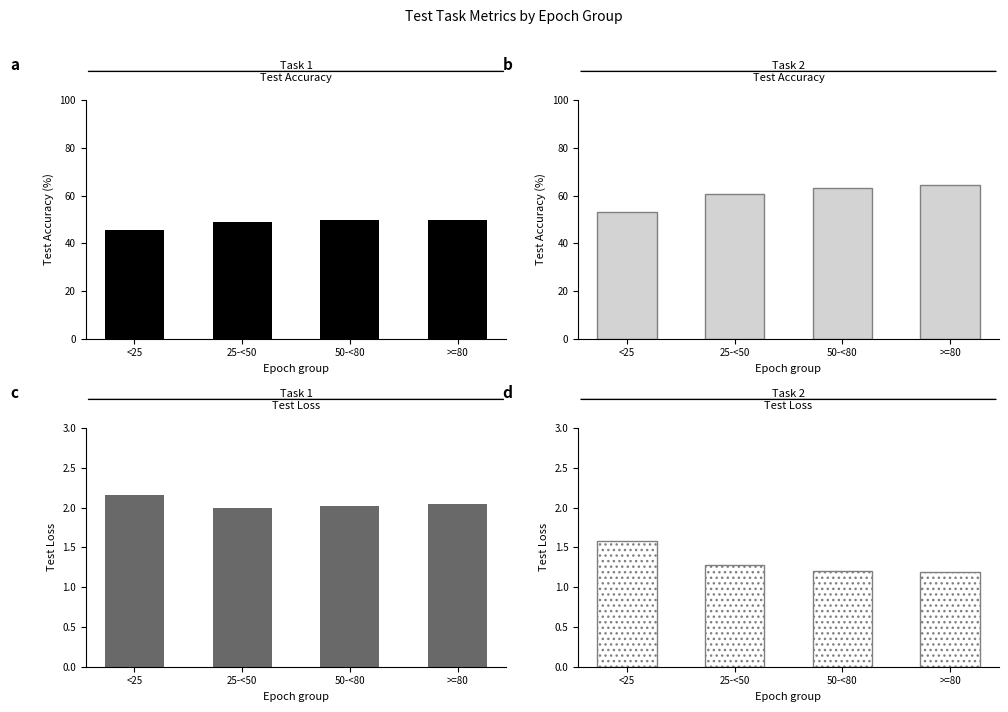

Reading left to right, list all the values displayed in this chart.

Task 1: 45.4	48.9	49.7	49.7
Task 2: 53.2	60.7	63.2	64.3
Task 1 Loss: 2.2	2.0	2.0	2.0
Task 2 Loss: 1.6	1.3	1.2	1.2